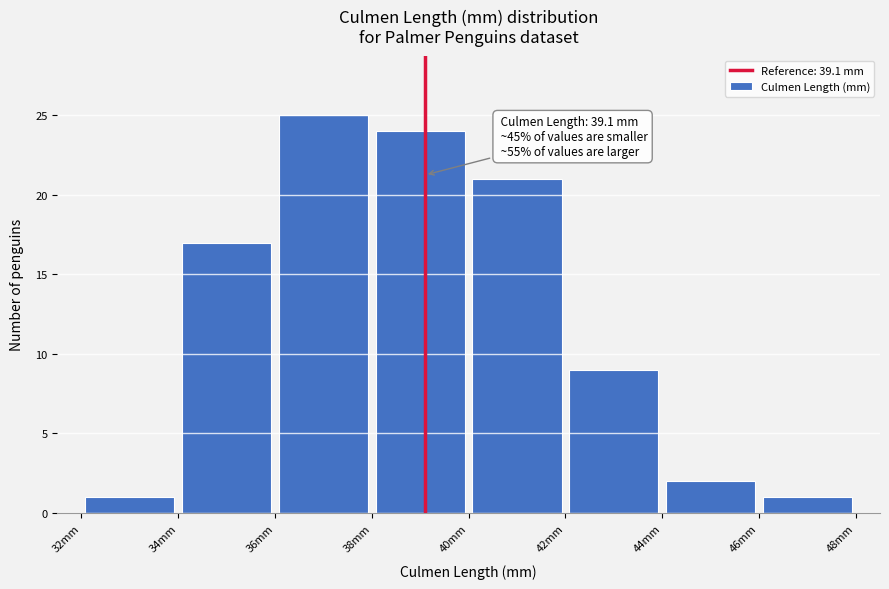

Which range on the x-axis has the tallest bar?

36 to 38